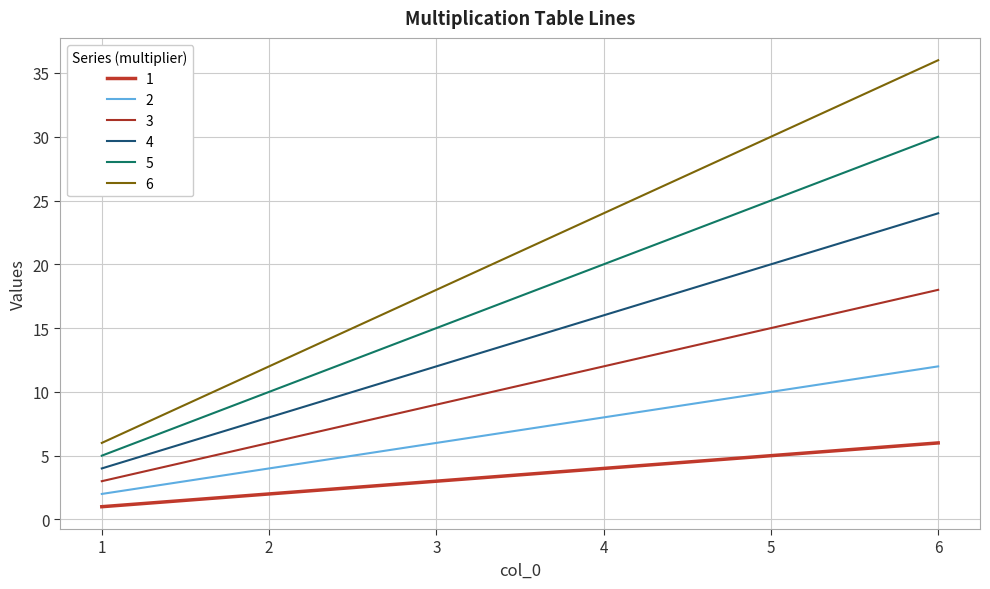

True or false: 1 has a value of 1 at 3.

False